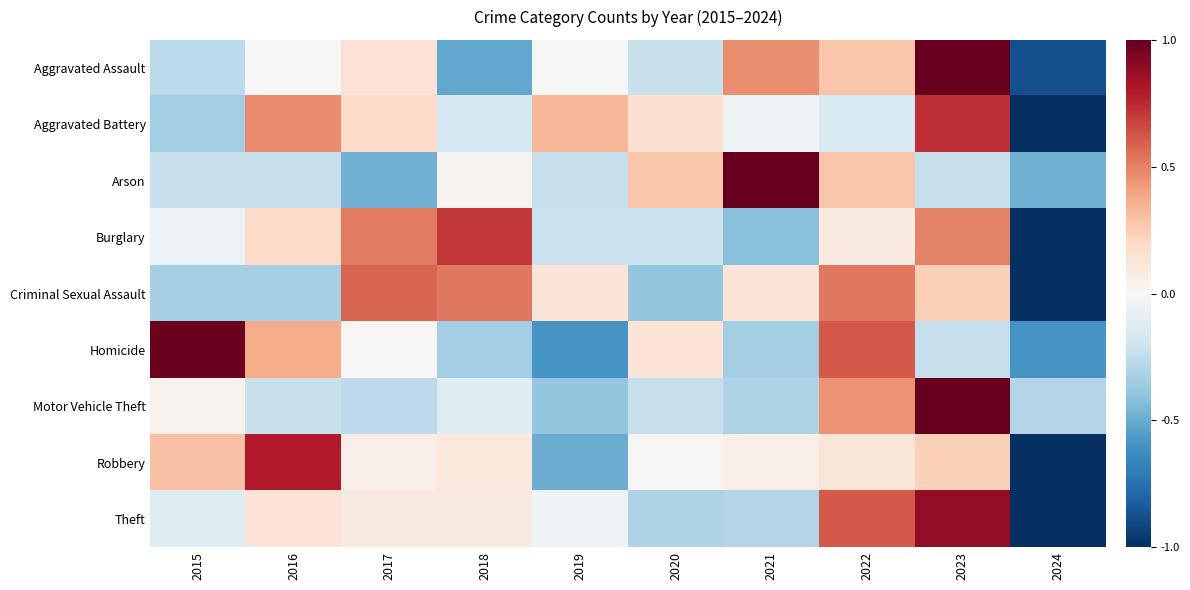

List the series in order of their peak value, lowest first.

Criminal Sexual Assault, Burglary, Aggravated Battery, Robbery, Theft, Homicide, Aggravated Assault, Arson, Motor Vehicle Theft